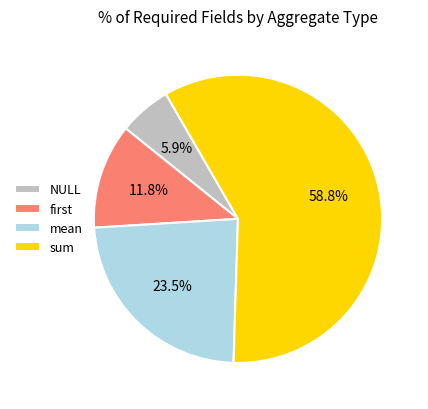

Which category has the smallest portion of the pie?

NULL